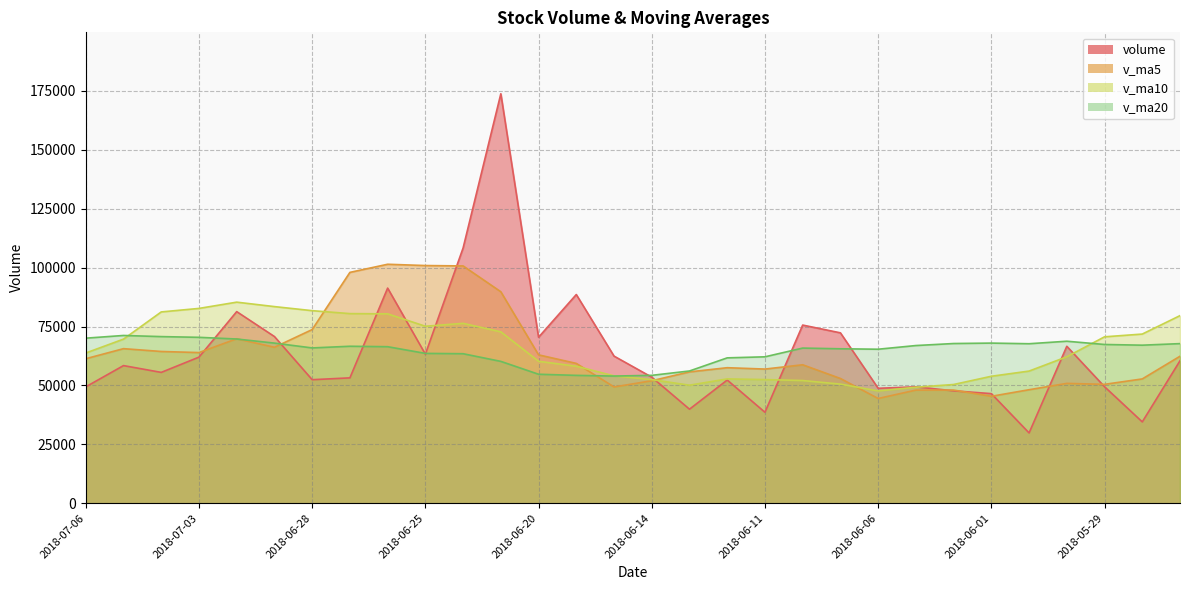

Is it true that v_ma10 equals 50108.8 at 2018-06-13?

True